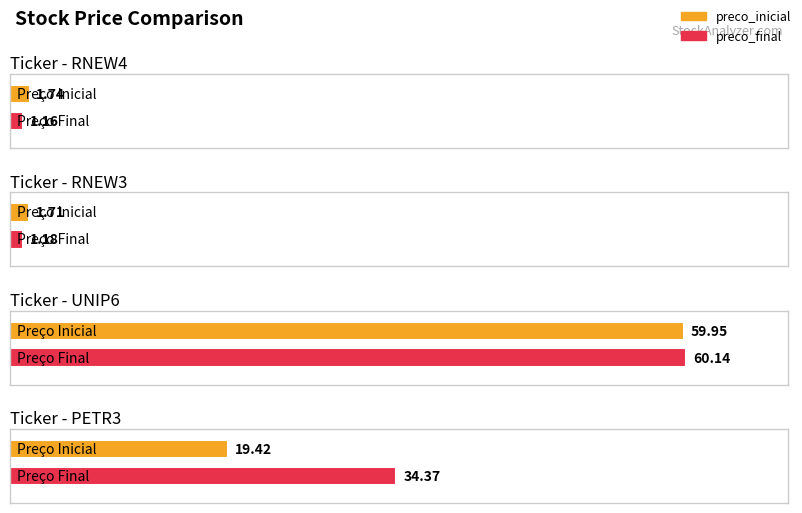

What is the total value across all series at RNEW4?

2.9